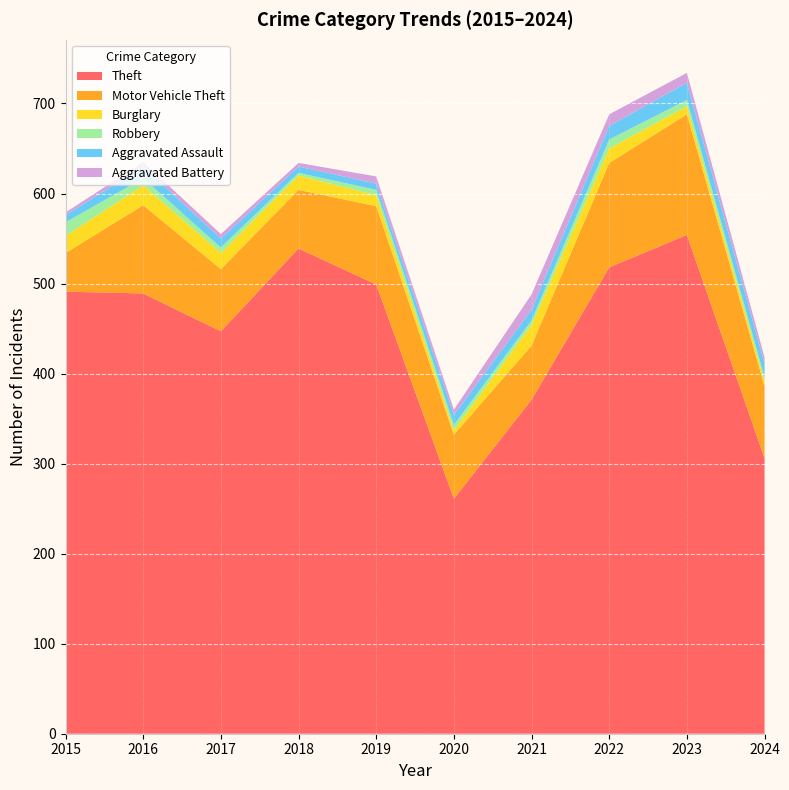

Reading left to right, transcribe all the data shown in this chart.

Theft: 491	489	447	539	499	261	371	518	554	306
Motor Vehicle Theft: 43	98	69	65	87	71	60	116	134	80
Burglary: 19	22	18	16	12	5	23	16	9	5
Robbery: 15	8	6	3	6	6	5	10	7	5
Aggravated Assault: 8	13	10	7	7	11	12	15	19	15
Aggravated Battery: 3	5	5	4	8	6	17	13	11	7